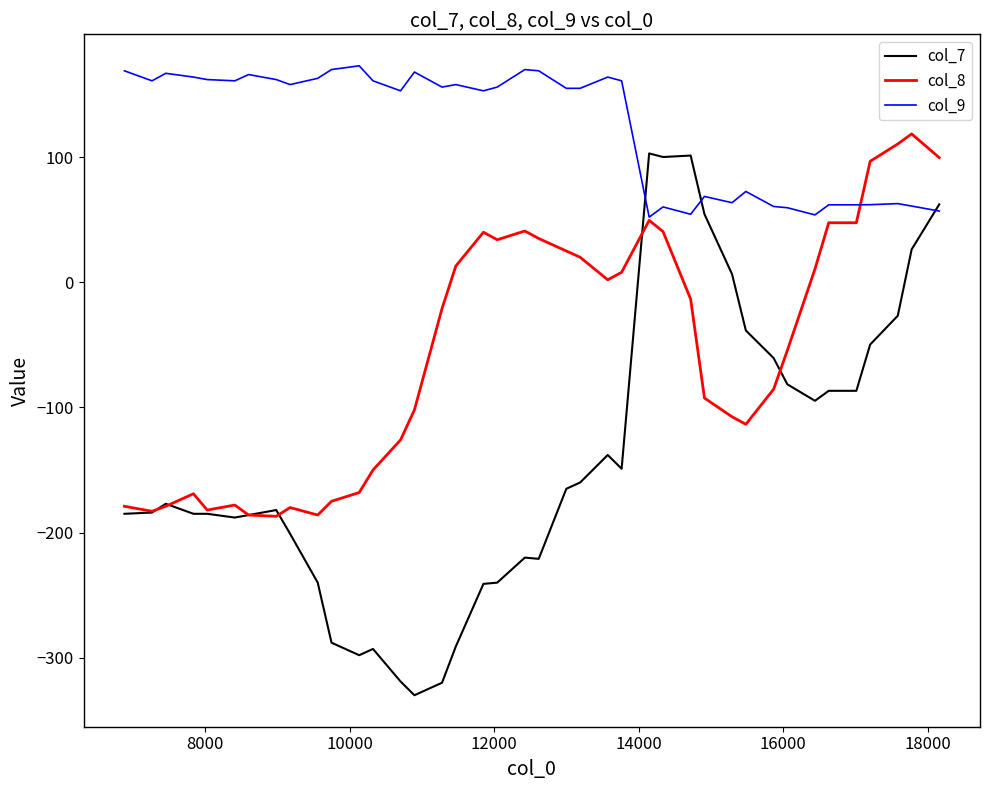

How many lines are shown in the chart?

3